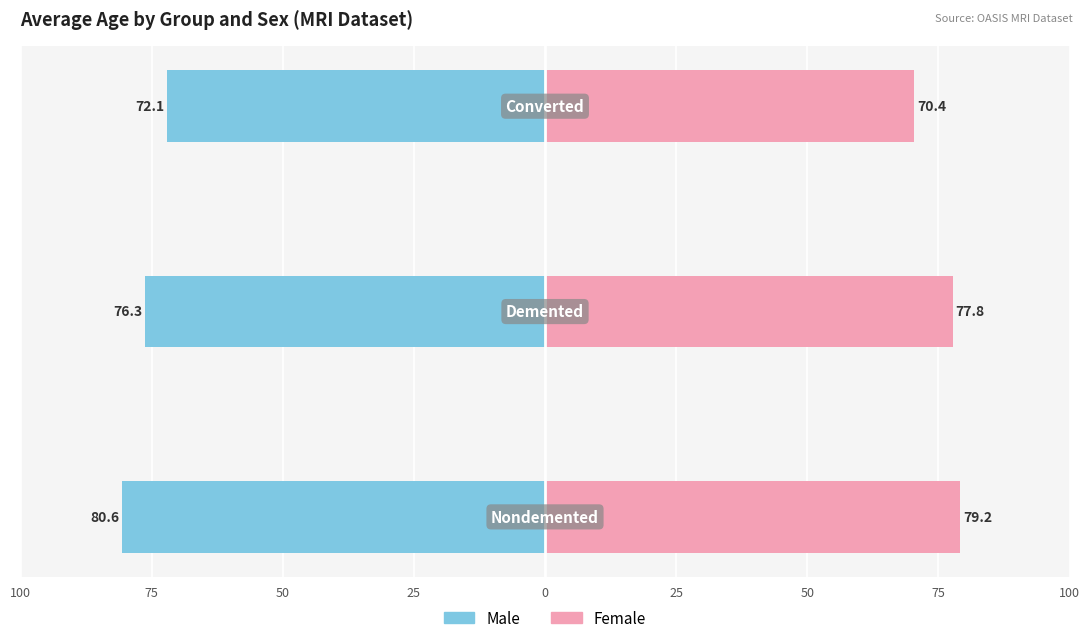

What is the sum of all Female values?

227.4